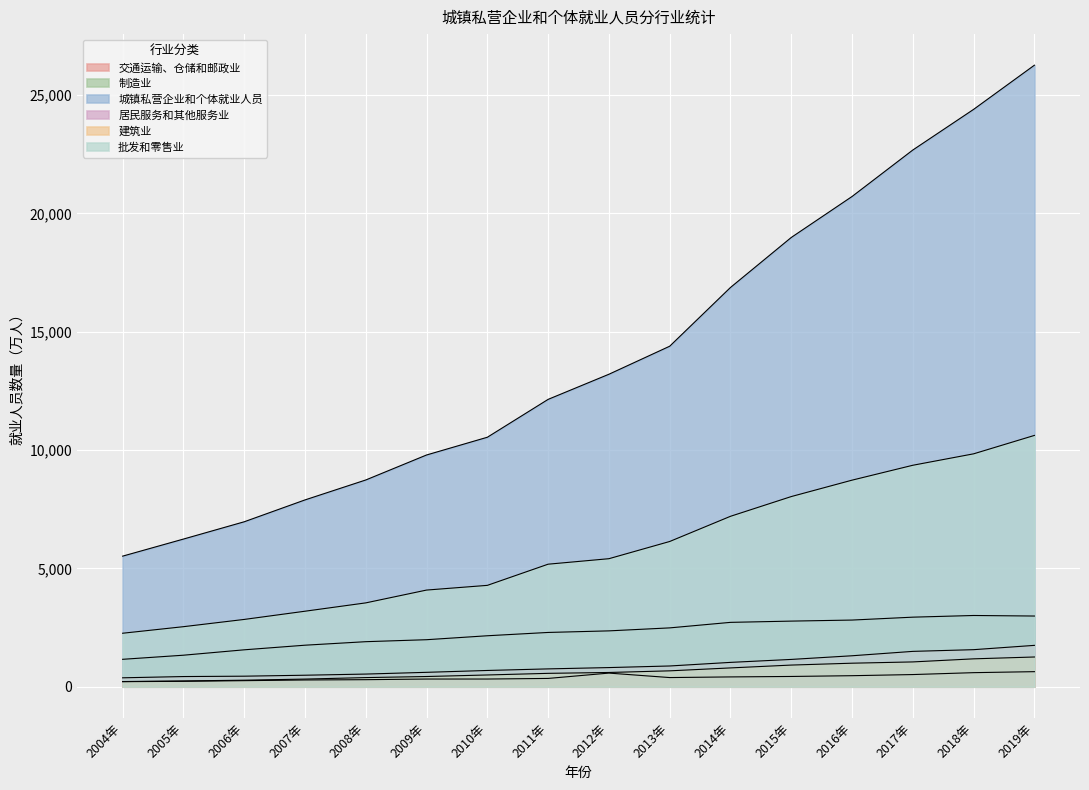

The 制造业 series shows 3007.9 at 2018年. True or false?

True